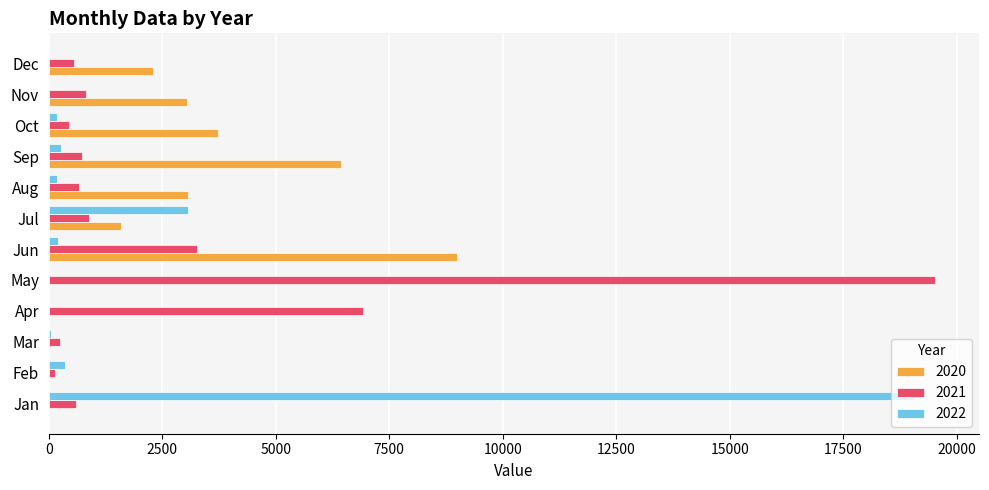

The 2020 series shows 1039 at Nov. True or false?

False